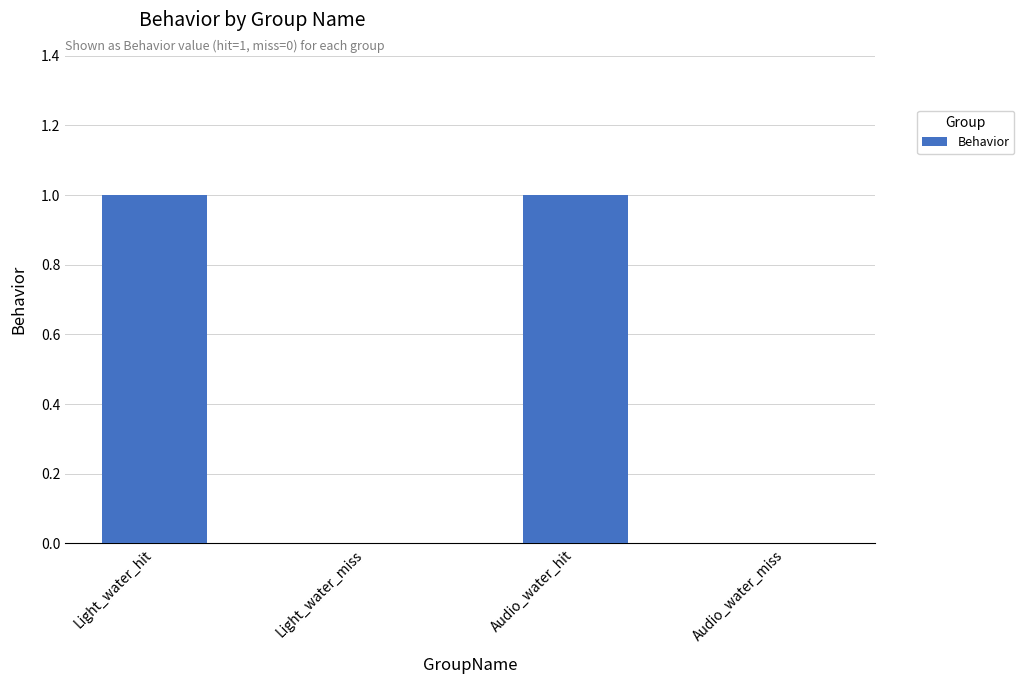

The chart shows a value of 0 at Audio_water_miss. True or false?

True